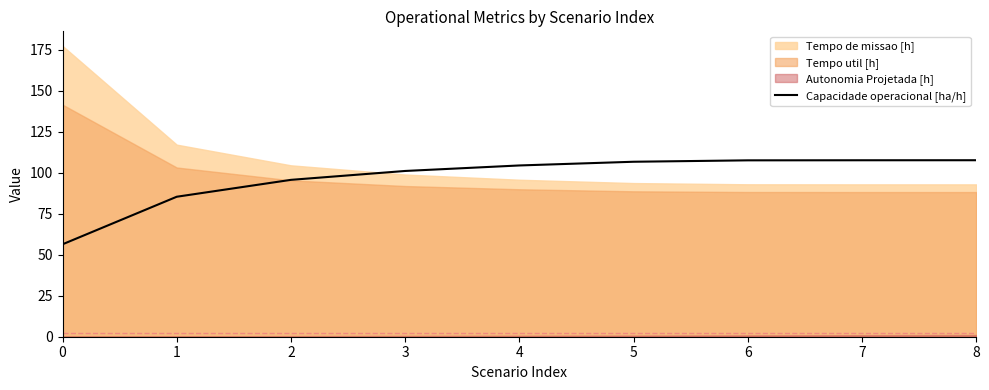

How many values are below 104?

4